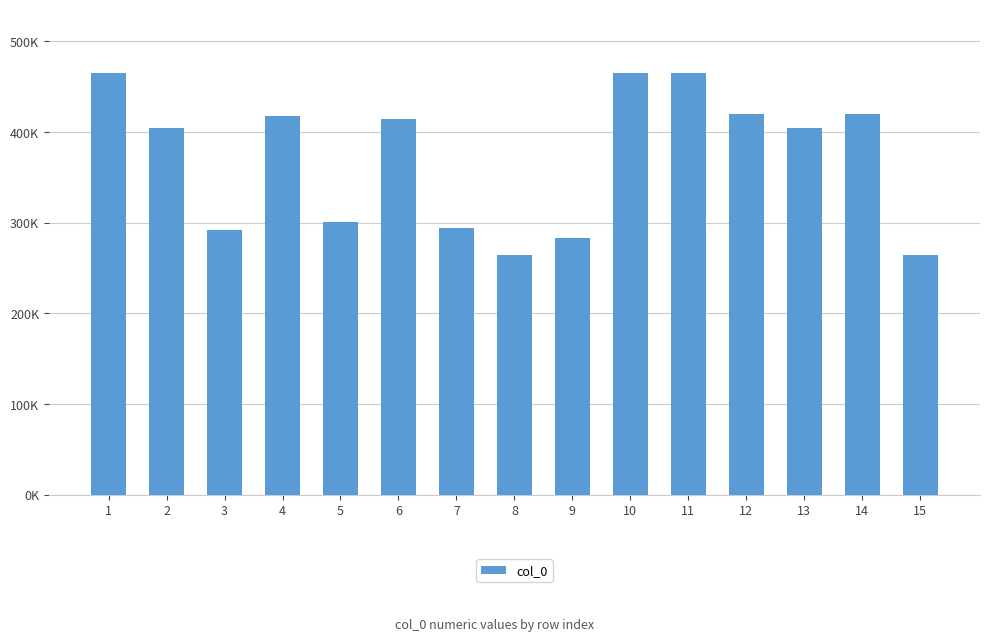

Does the chart contain any negative values?

No